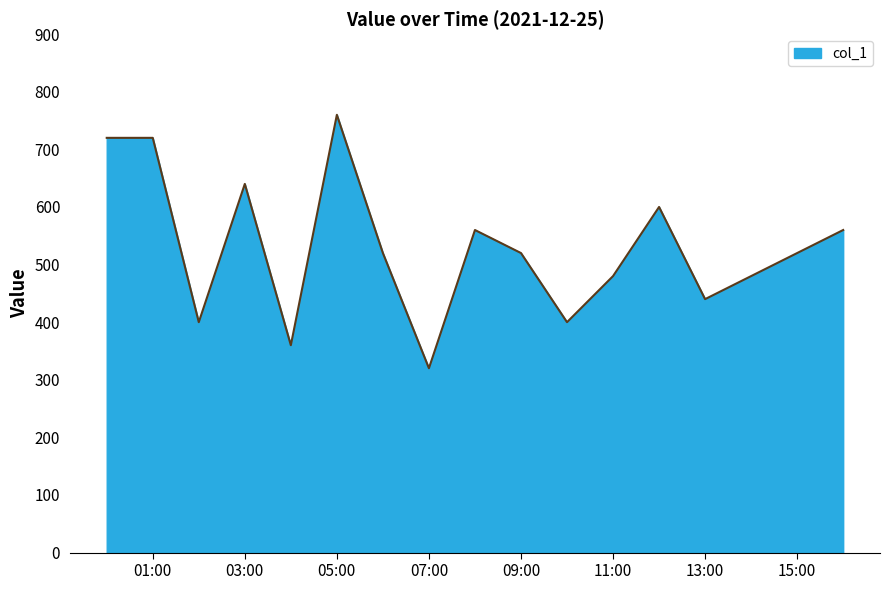

What is the maximum value shown in the chart?

760